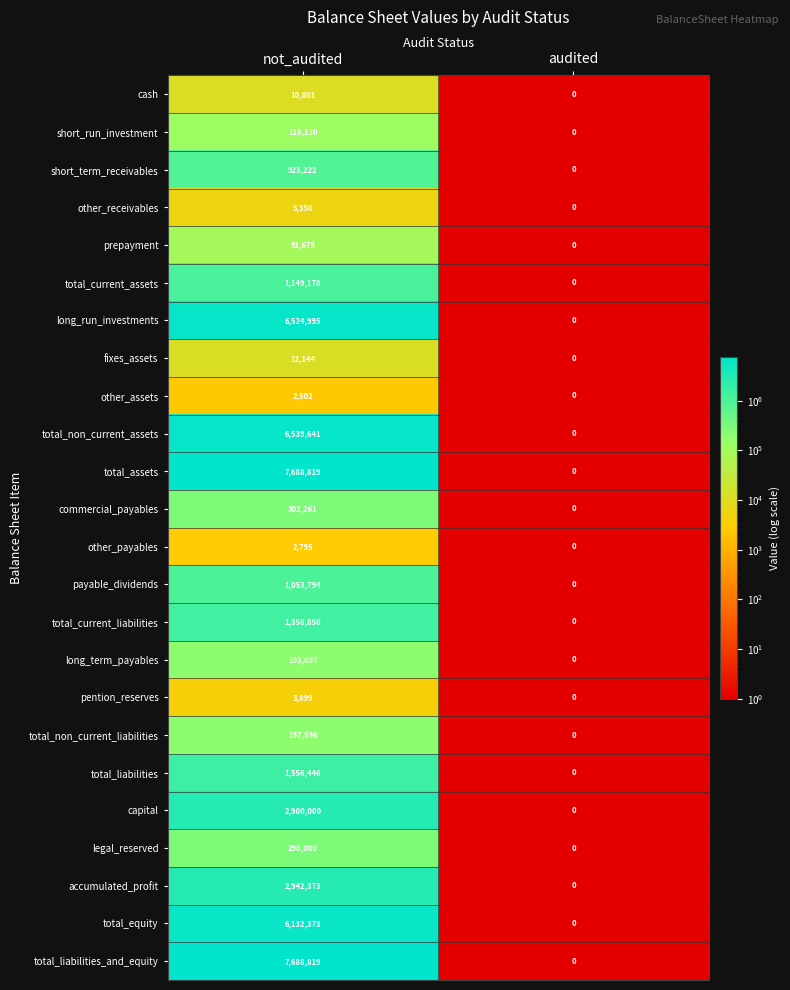

What is the spread (max minus min) of values at not_audited?

7686317